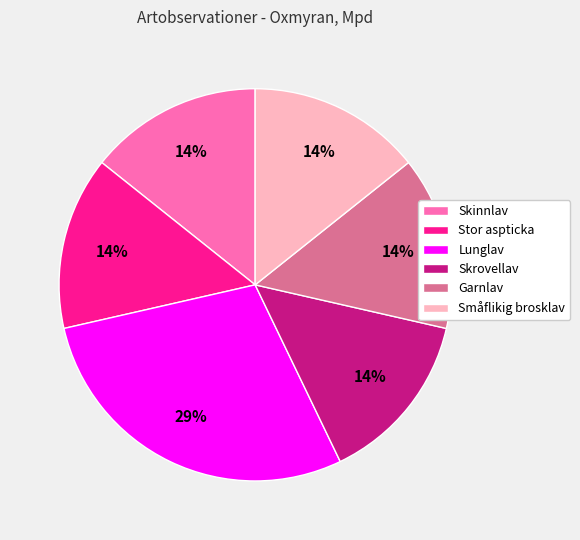

What is the largest slice in the pie chart?

Lunglav